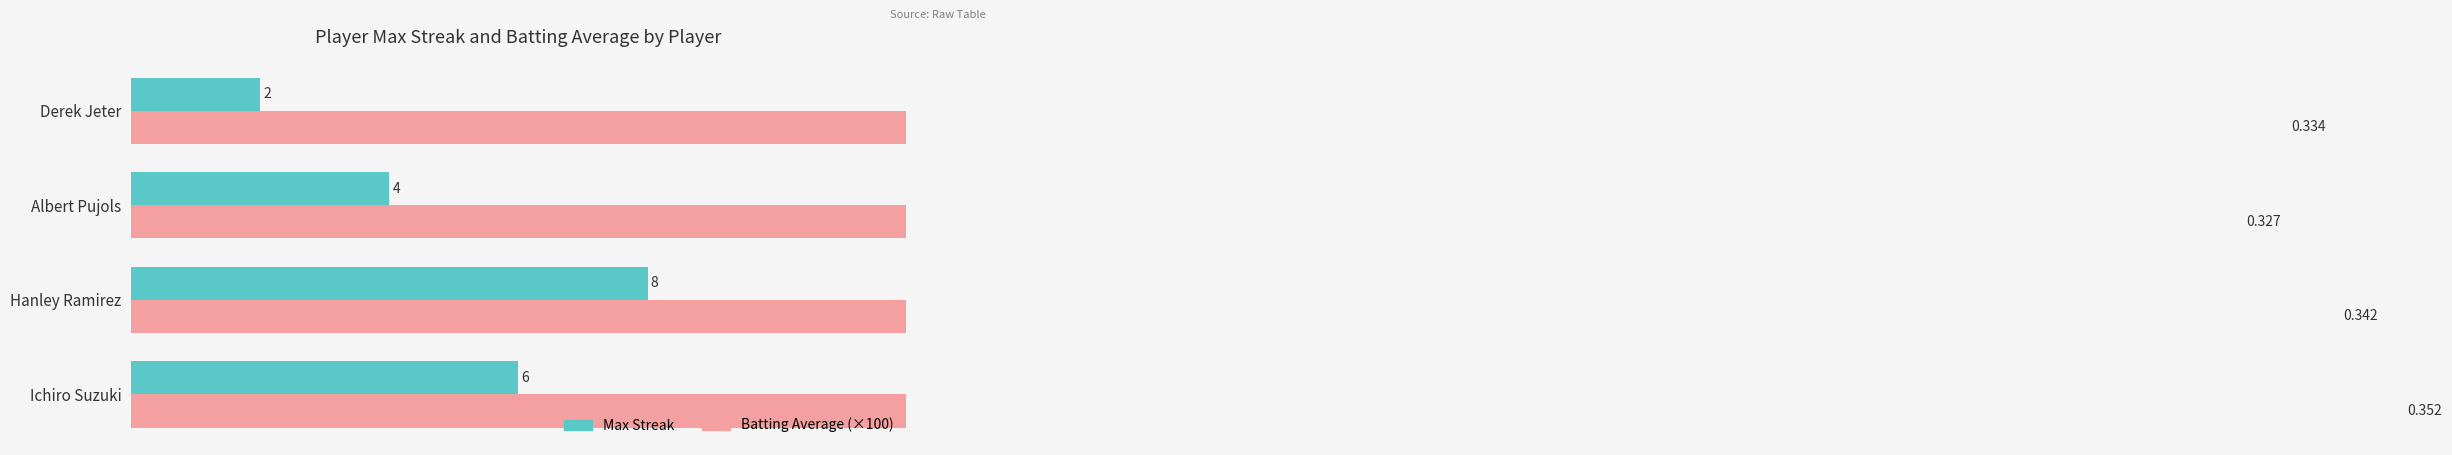

Reading left to right, what are all the values shown in this chart?

Max Streak: 6.0	8.0	4.0	2.0
Batting Average (×100): 35.2	34.2	32.7	33.4